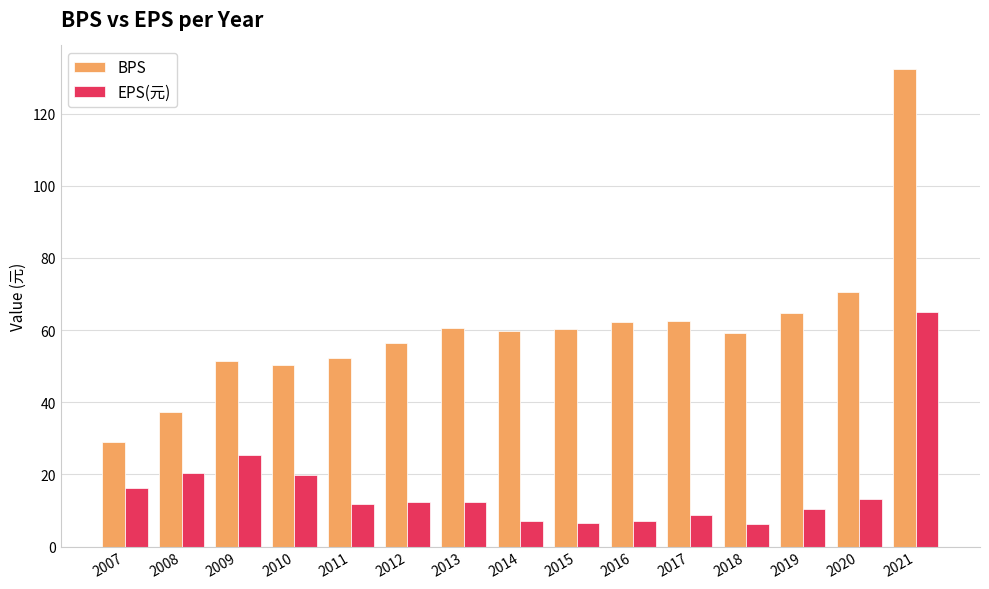

What is the total value across all series at 2020?

83.8